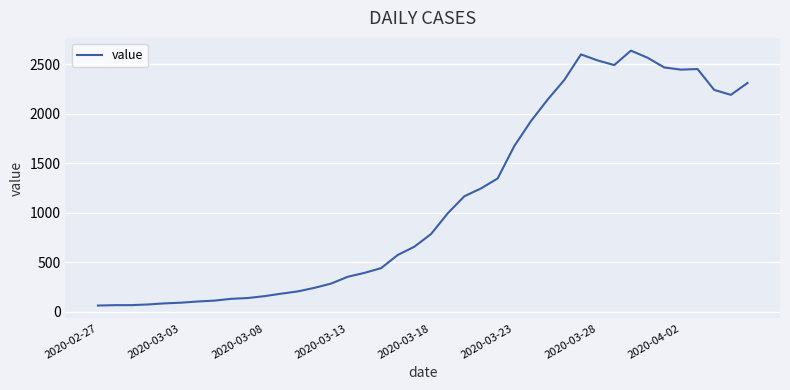

What is the greatest value displayed?

2638